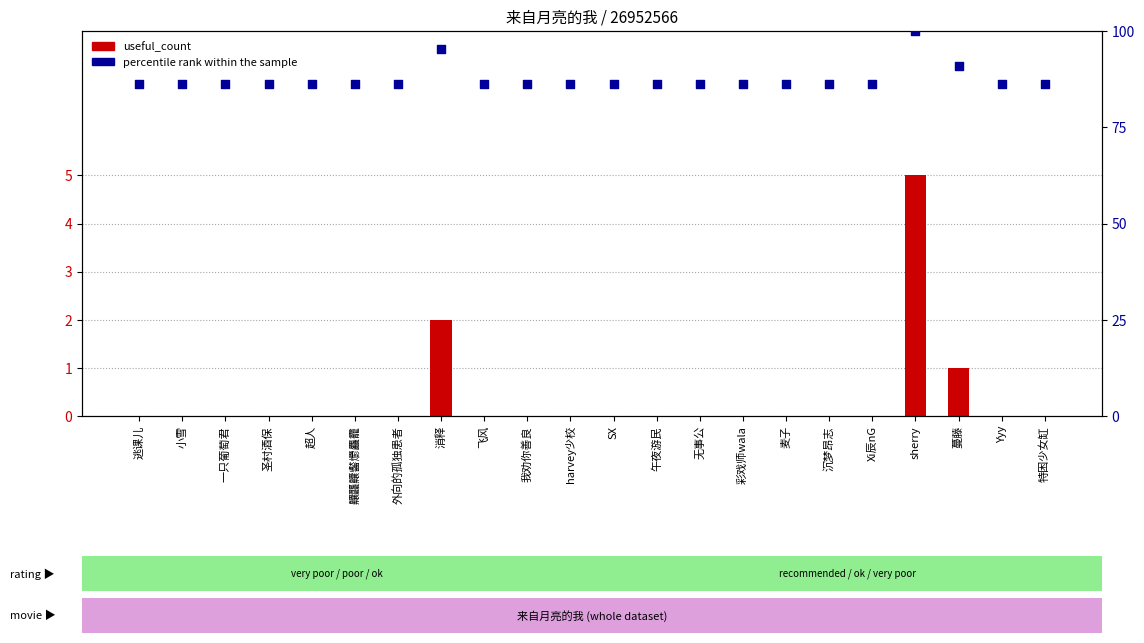

Which series contains the lowest Y value?

useful_count